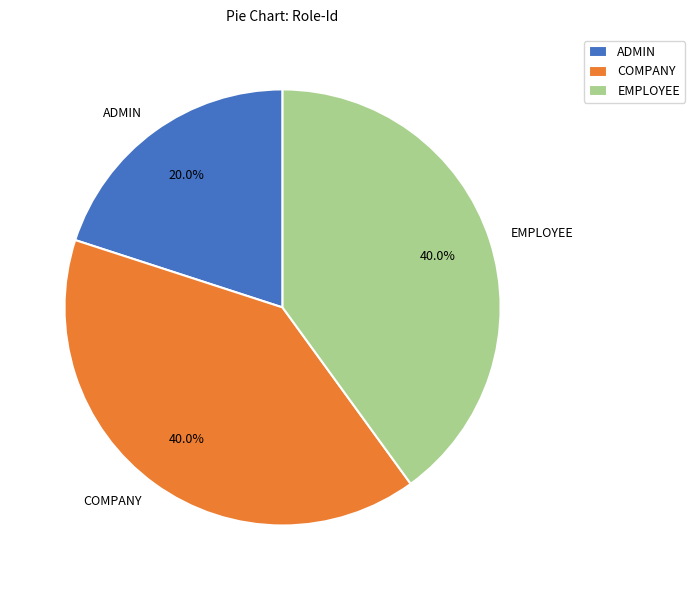

Is ADMIN the majority of the pie?

No